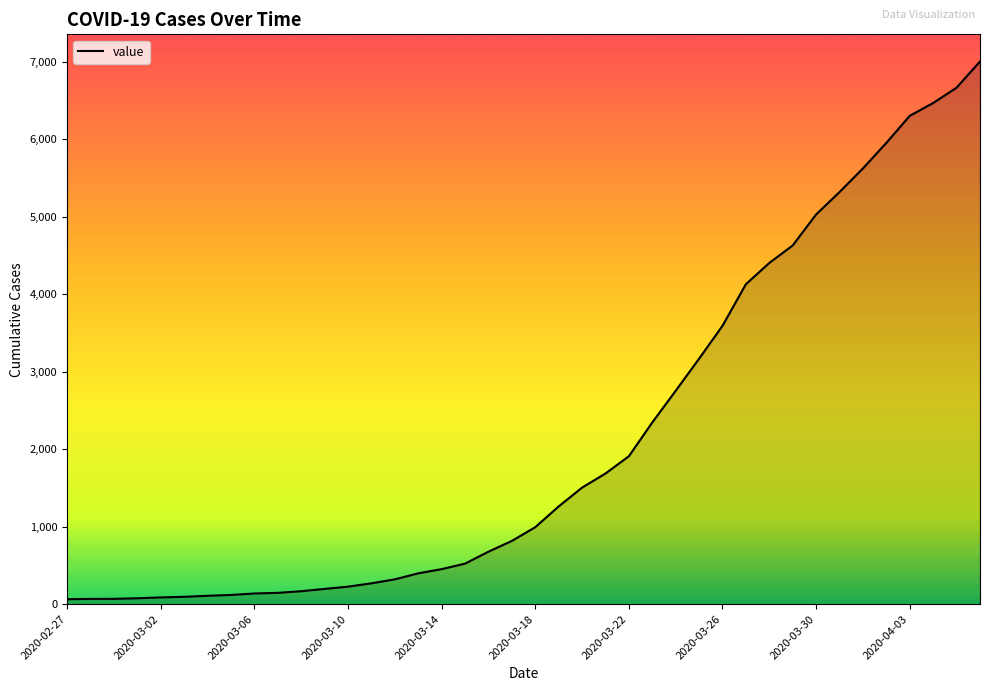

What is the maximum value shown in the chart?

7004